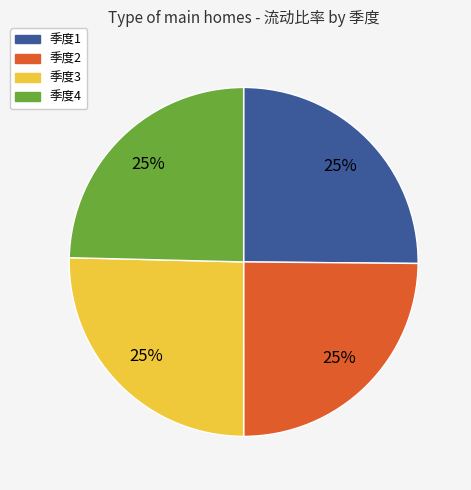

Is there any slice that represents more than half of the pie?

No